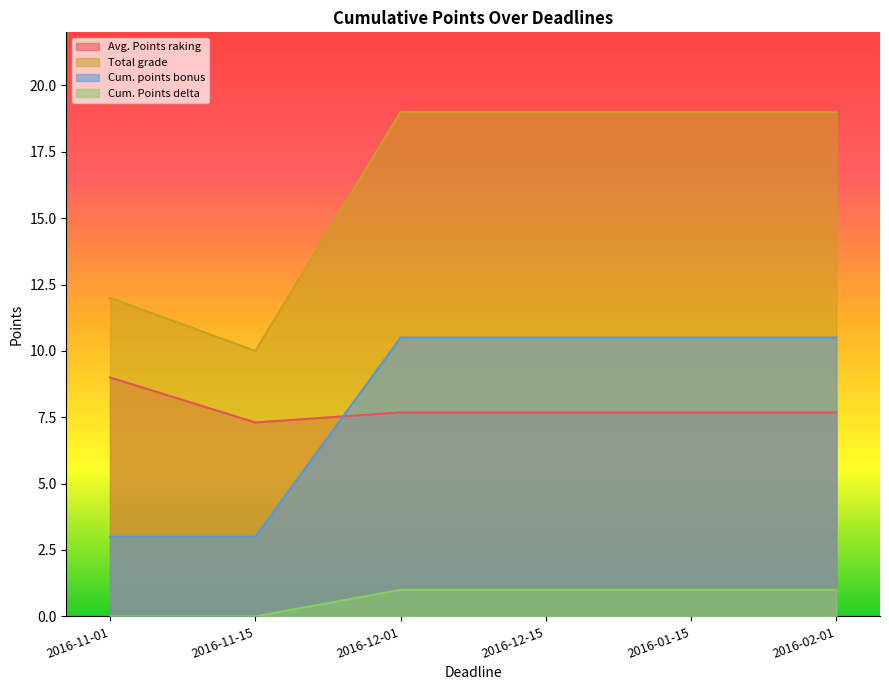

Is it true that Cum. points bonus equals 10.5 at 2016-02-01?

True